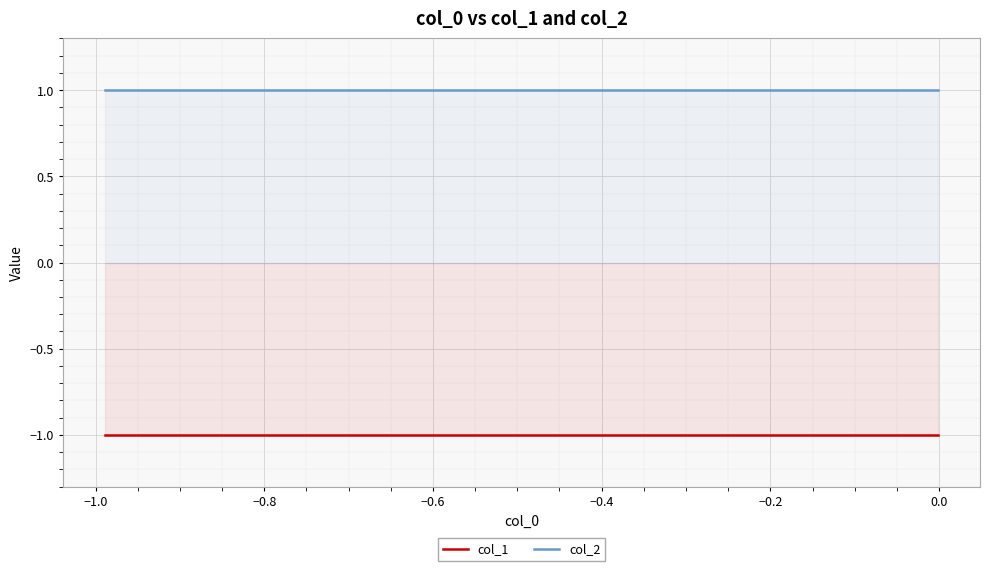

Rank the series by their average value, from lowest to highest.

col_1, col_2